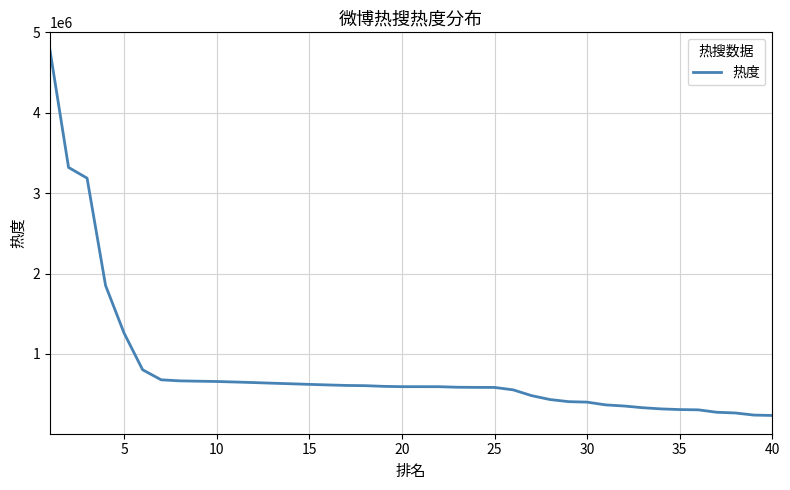

How many series are shown in this chart?

1